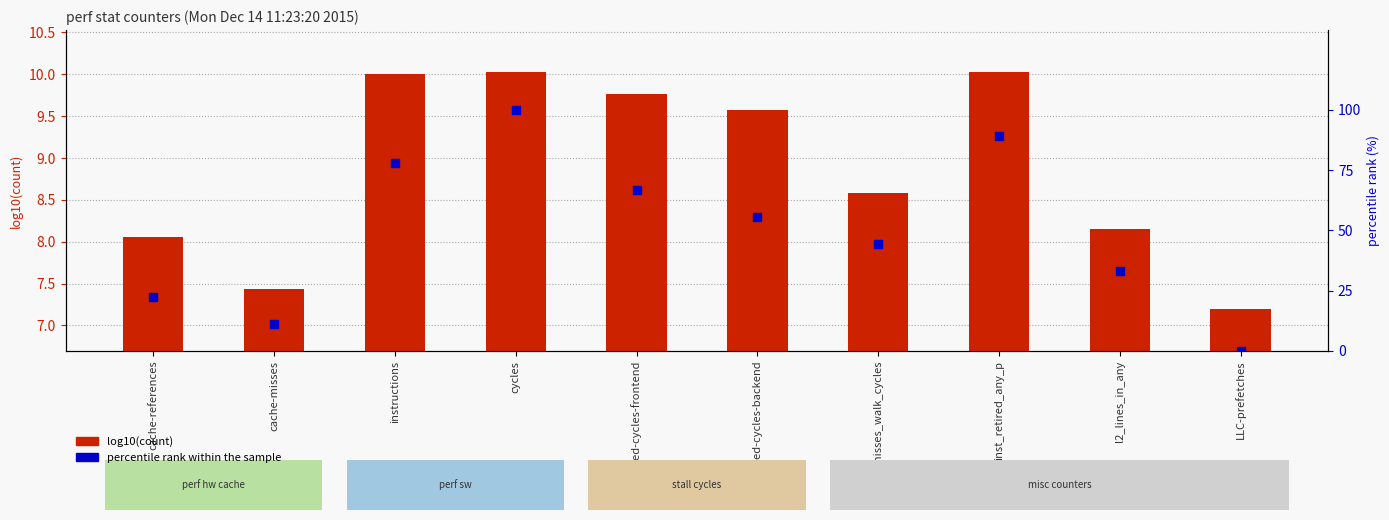

Is the value of percentile rank within the sample at instructions greater than the value of log10(count) at l2_lines_in_any?

Yes